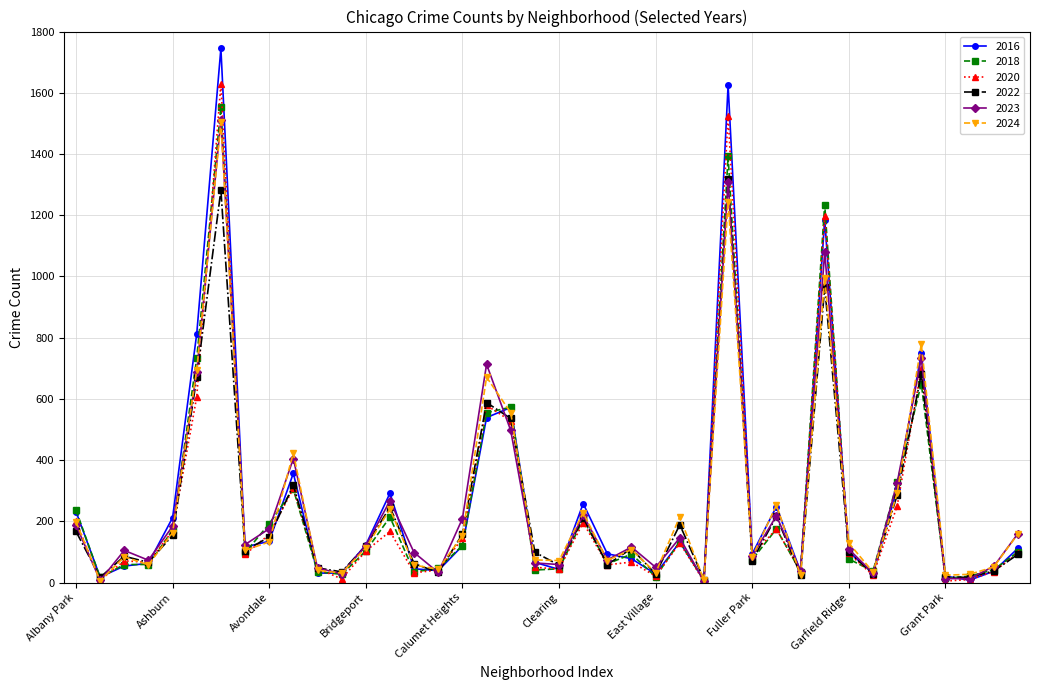

How many lines are shown in the chart?

6